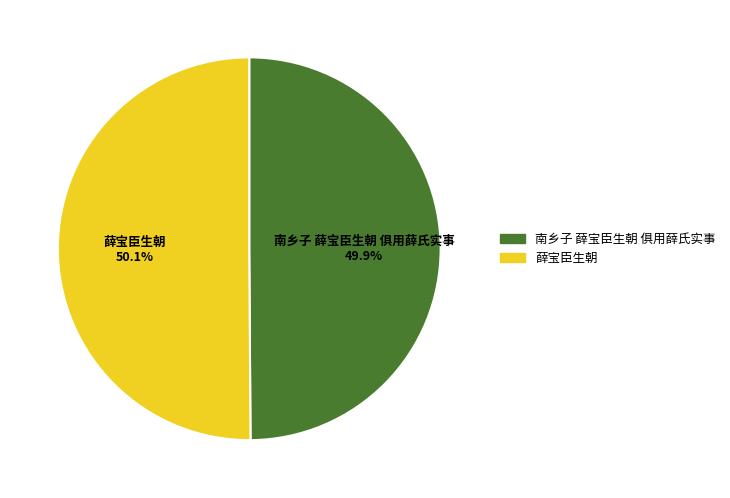

What percentage is NOT represented by 南乡子 薛宝臣生朝 俱用薛氏实事?

50.1%